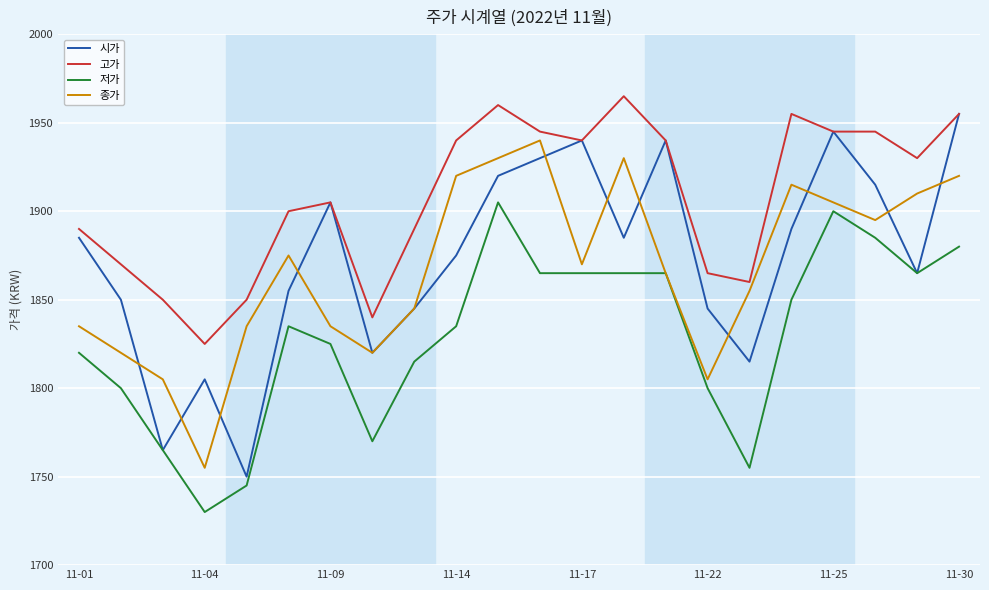

Which series has the largest total across all categories?

고가